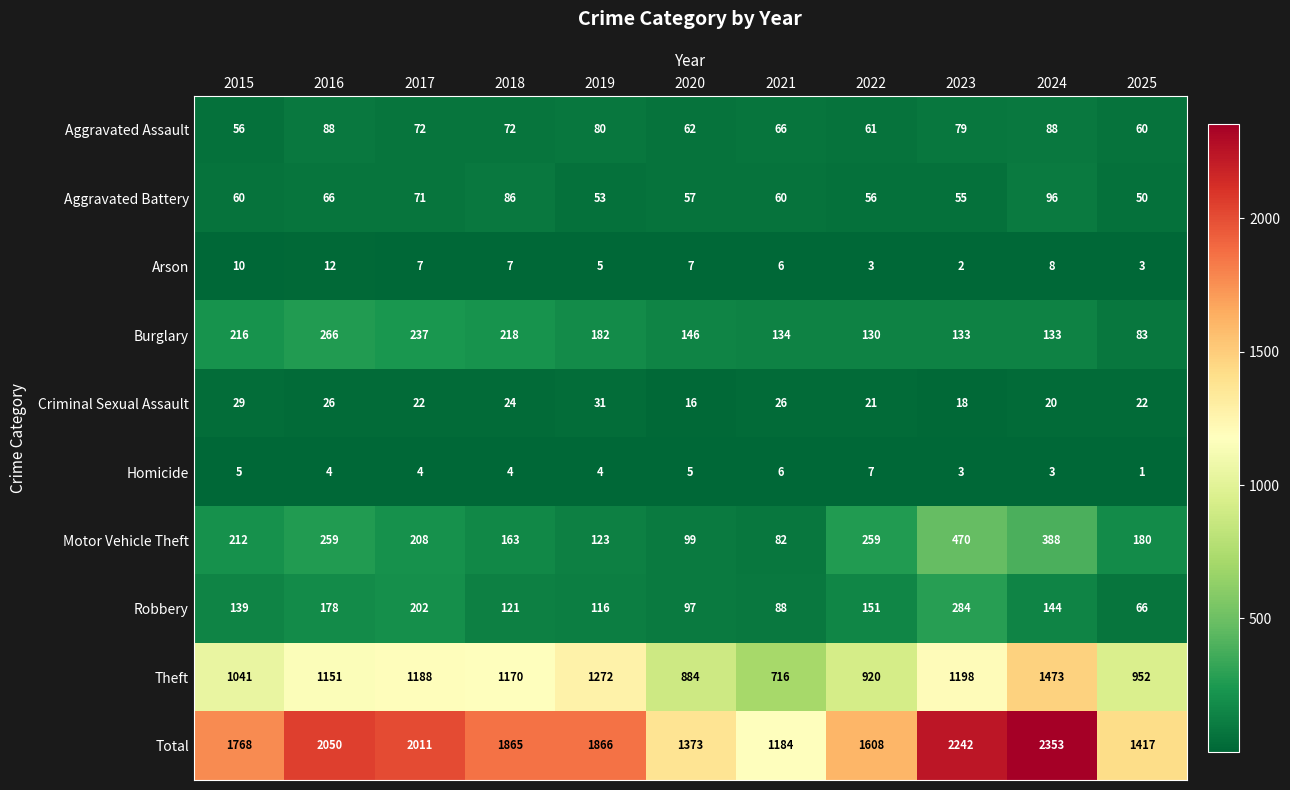

How many data points does each series have?

11